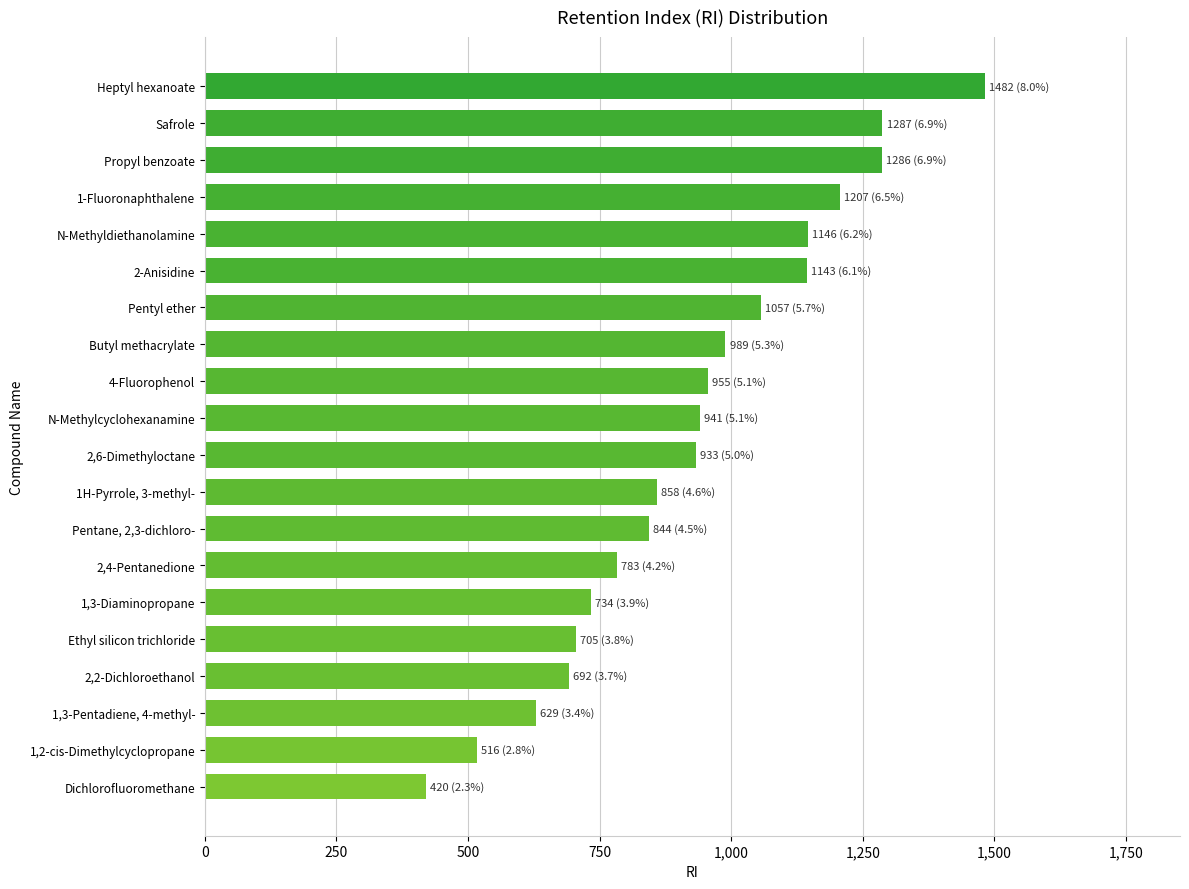

Which has a higher value, Safrole or 2-Anisidine?

Safrole